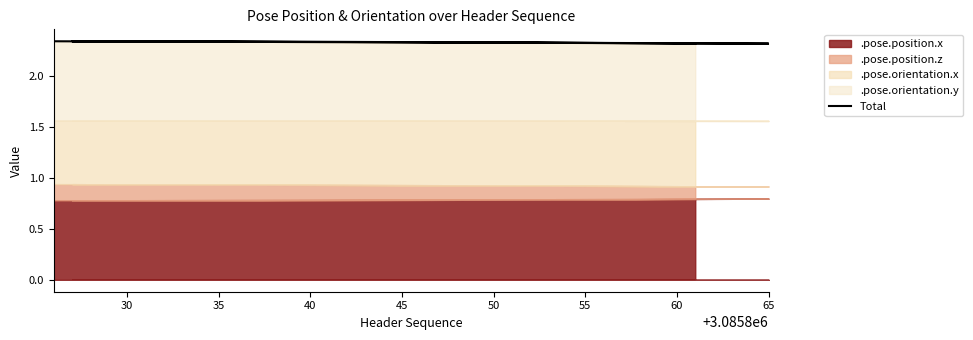

Does the chart display data point markers on the line(s)?

No